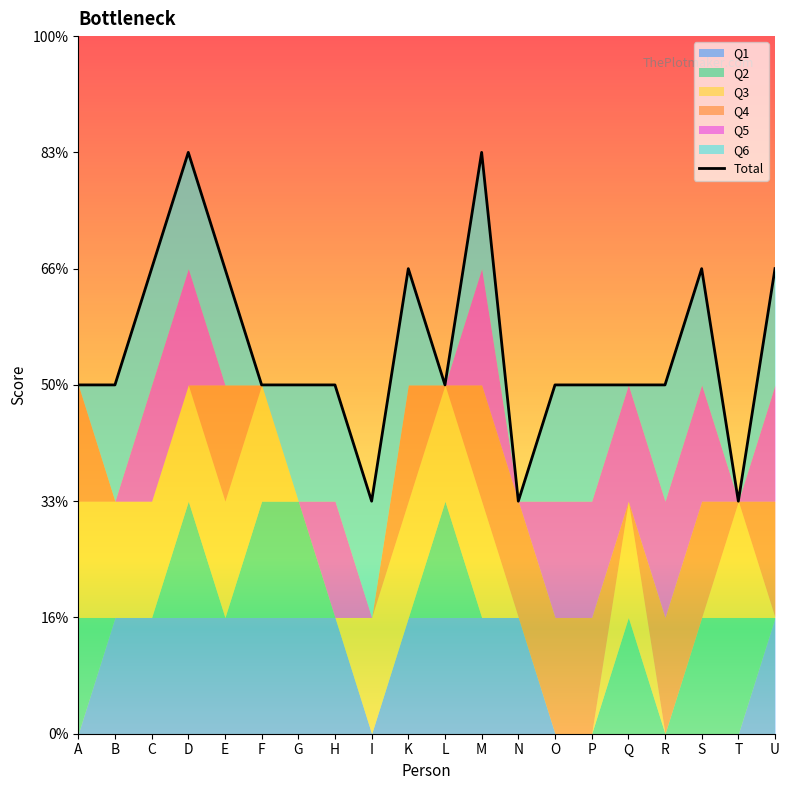

At which category does the data reach its first local peak?

D